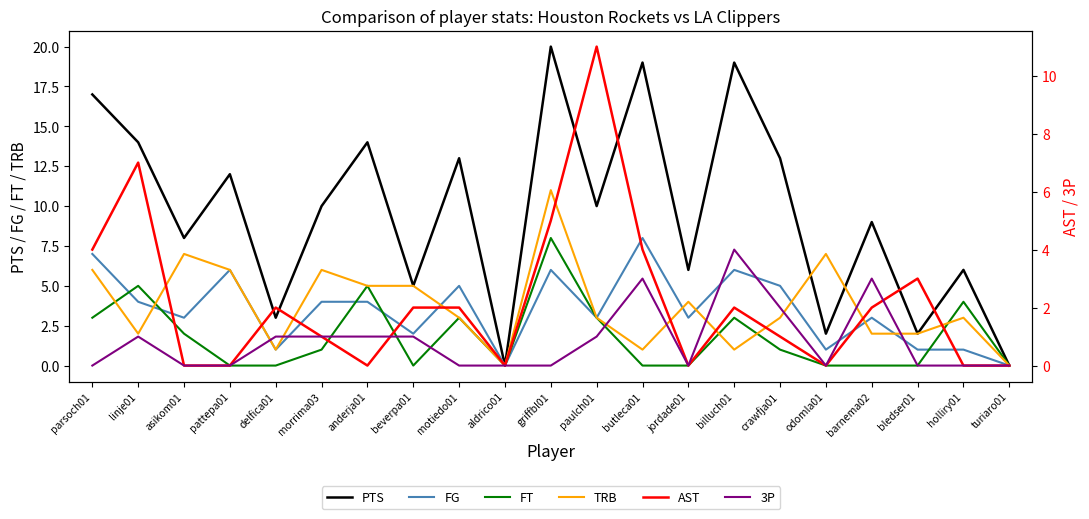

How many values in TRB are above zero?

19